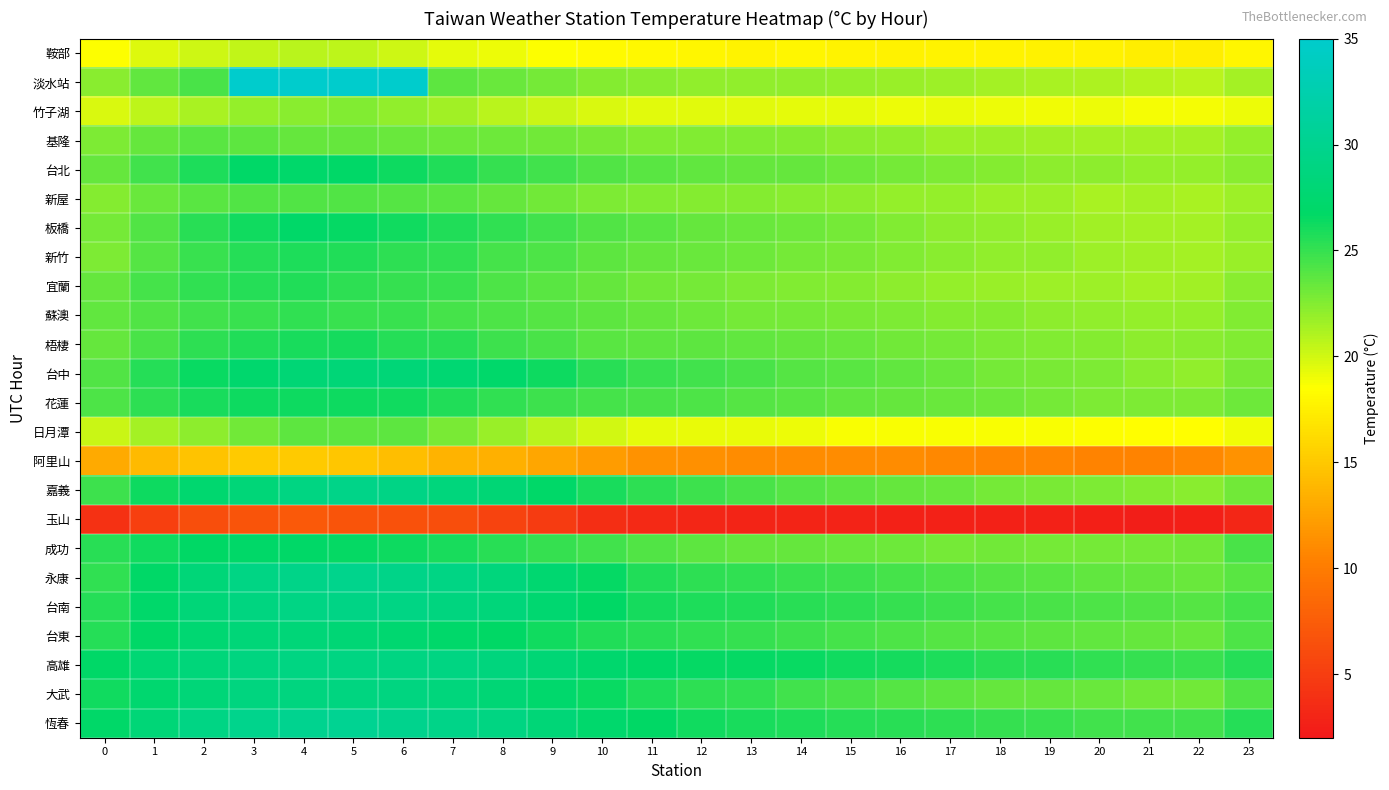

What is the total value across all series at 2?

584.3